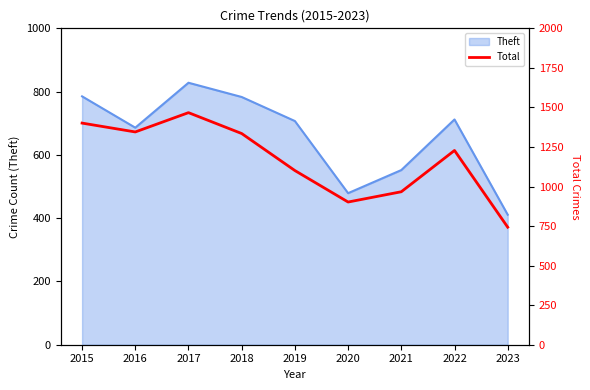

What is the minimum value shown in the chart?

743